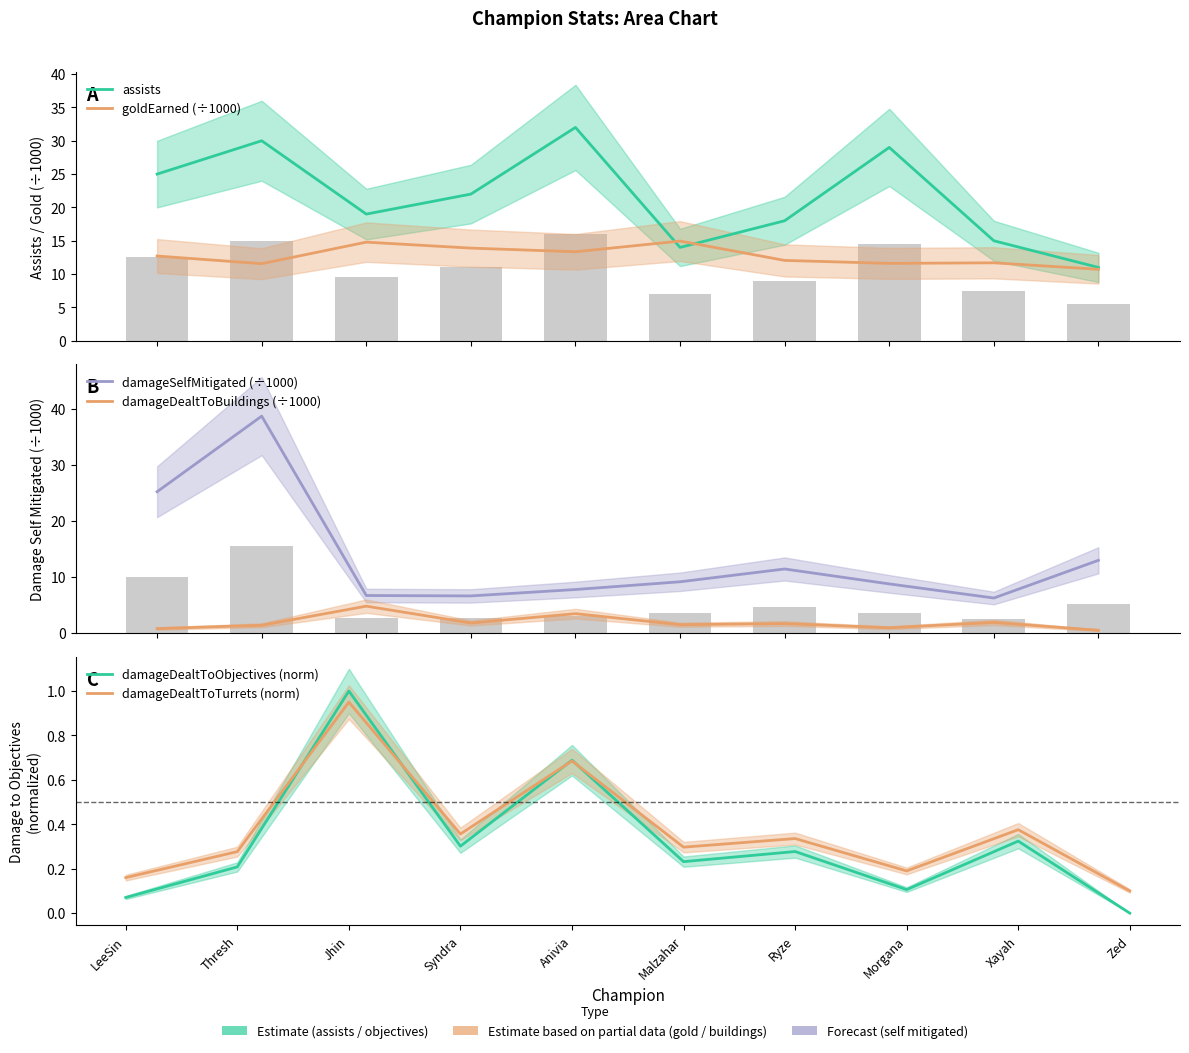

What is the label of the 7th bar from the right?

Syndra